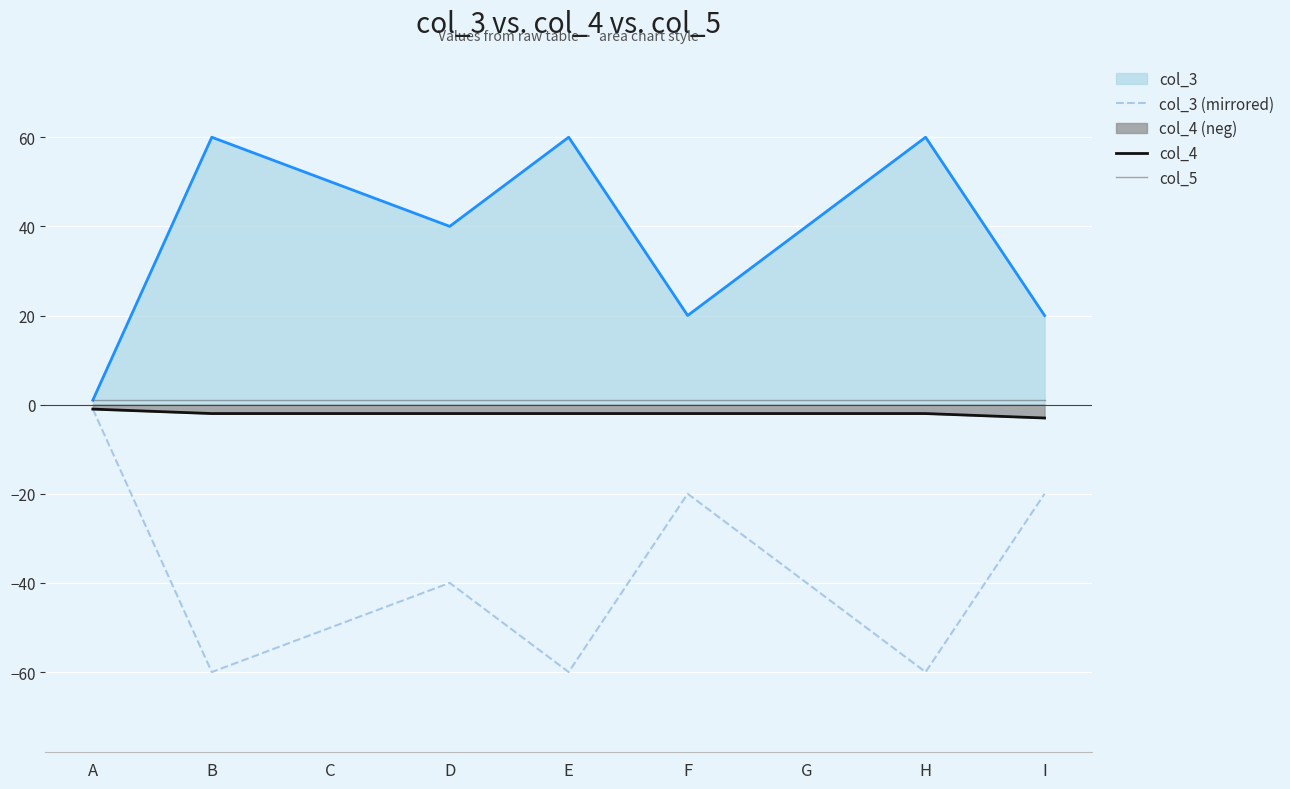

Which series has the largest range (max minus min)?

col_3 (mirrored)